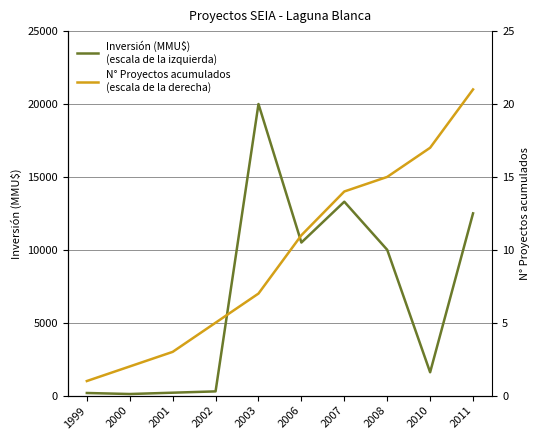

What is the difference between the Inversión (MMU$)
(escala de la izquierda) values at 2001 and 2010?

1400